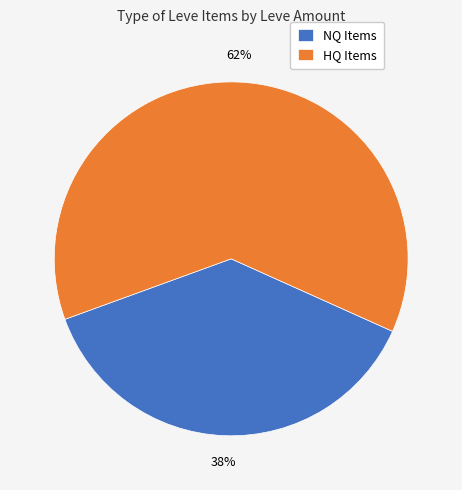

Combined, do NQ Items and HQ Items account for over 50%?

Yes